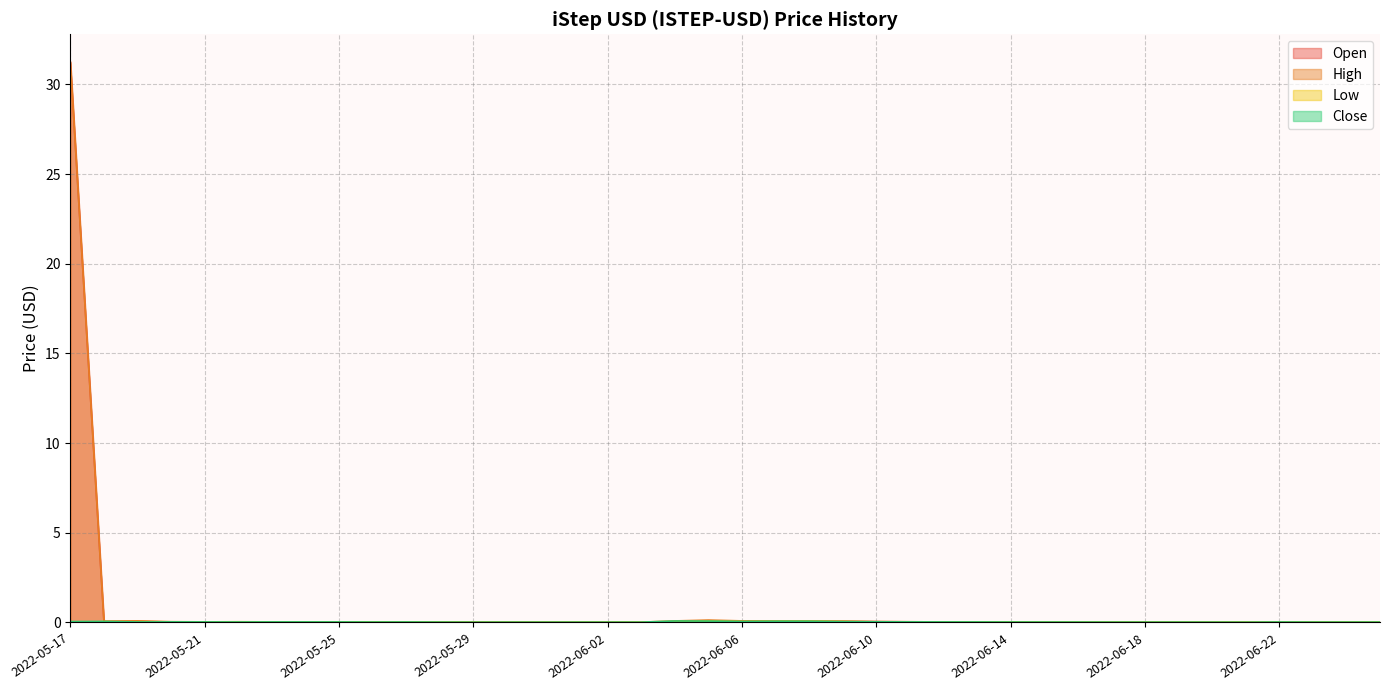

True or false: Open has a value of 0.1 at 2022-06-09.

True